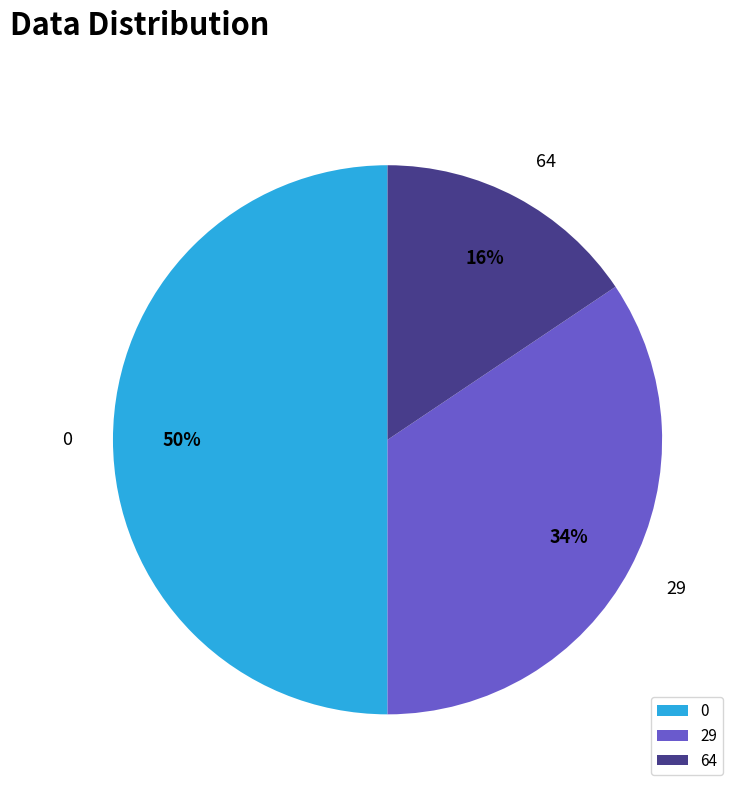

How many slices are in this pie chart?

3